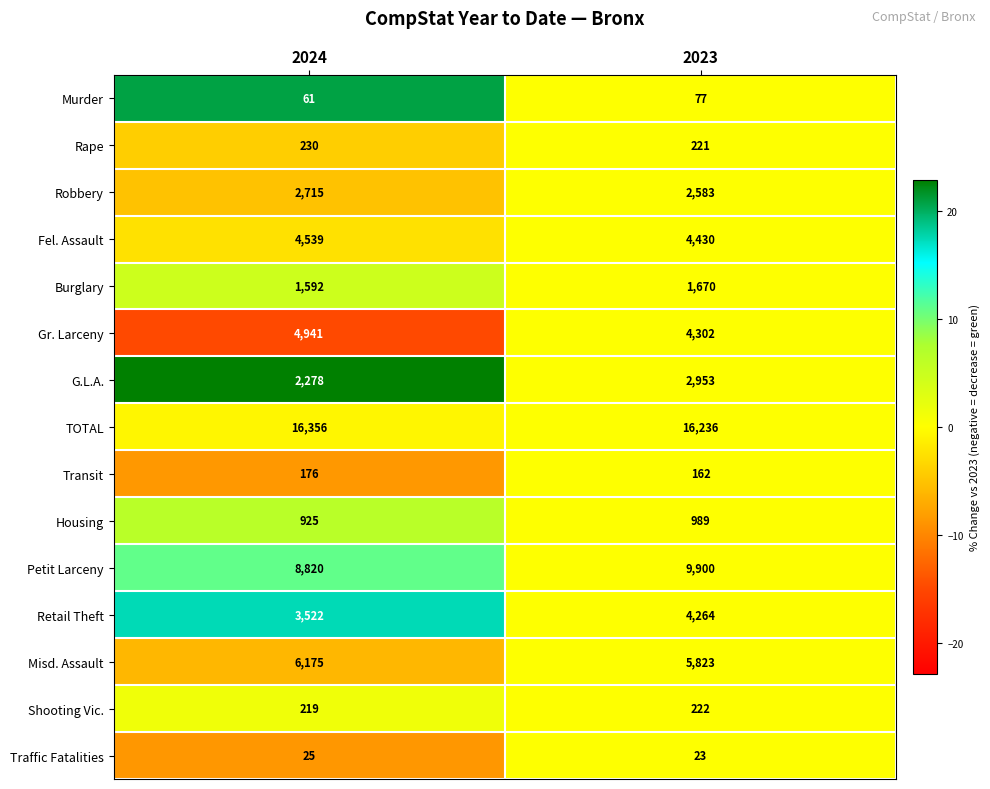

What is the sum of the Murder values at 2023 and 2024?

138